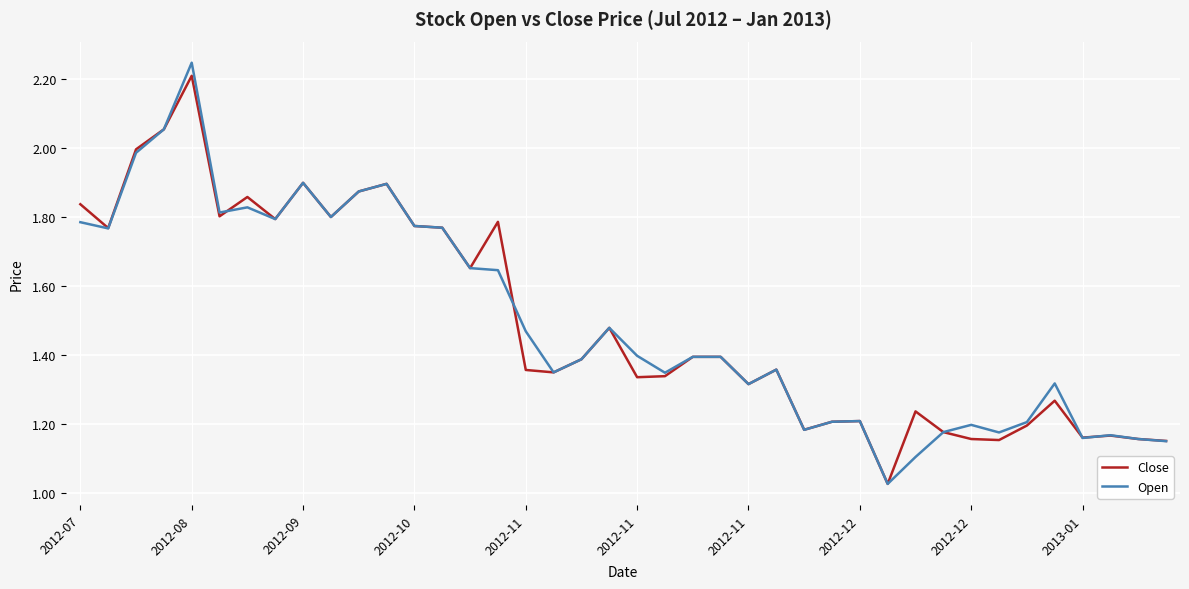

What are all the series names shown in the legend?

Close, Open